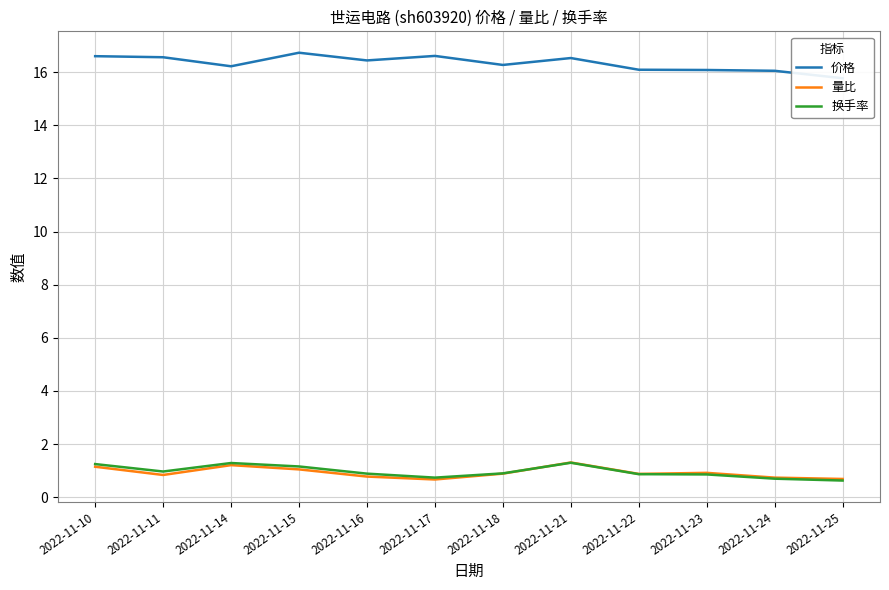

What is the difference between the second highest and minimum values in the 价格 series?

0.8